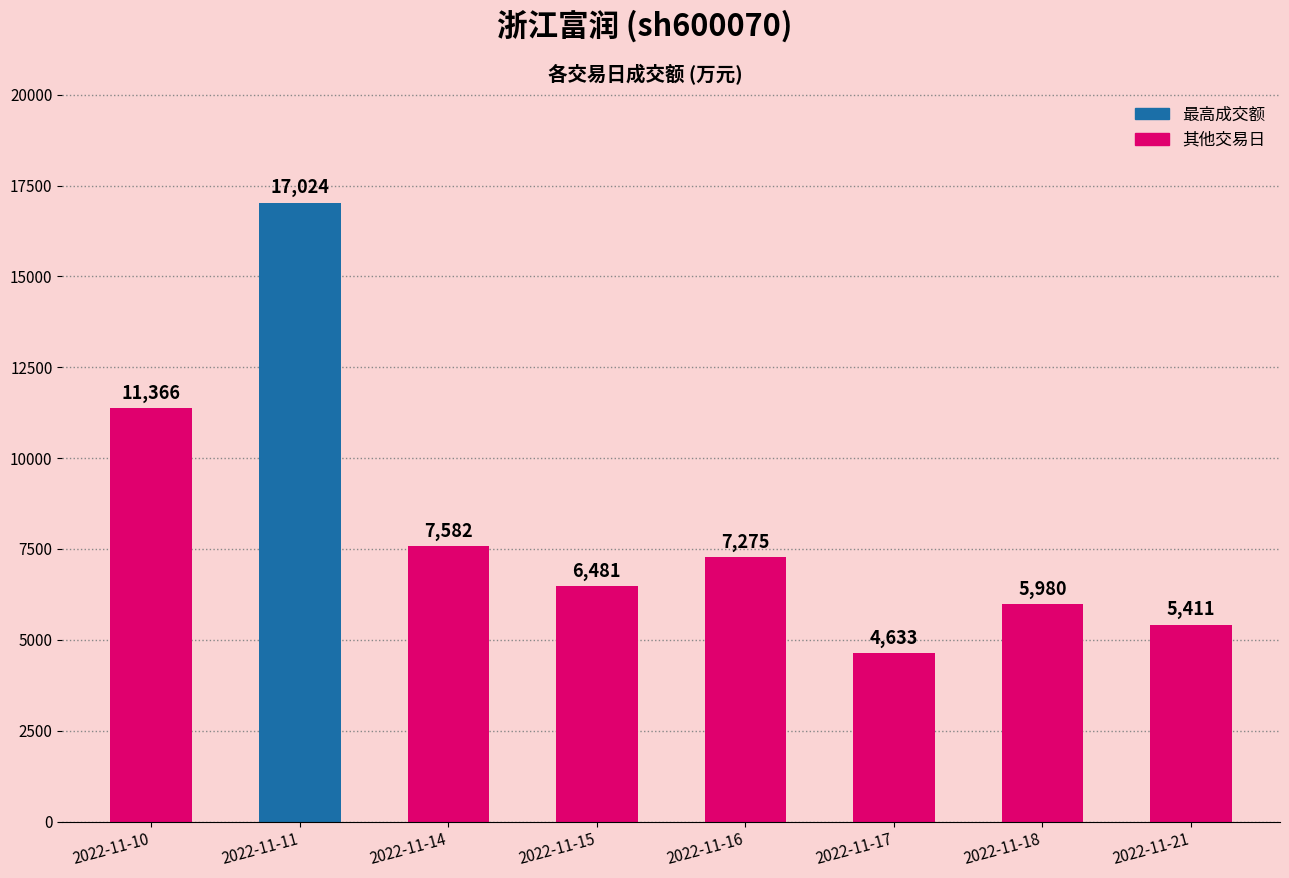

How many values are below 7275?

4